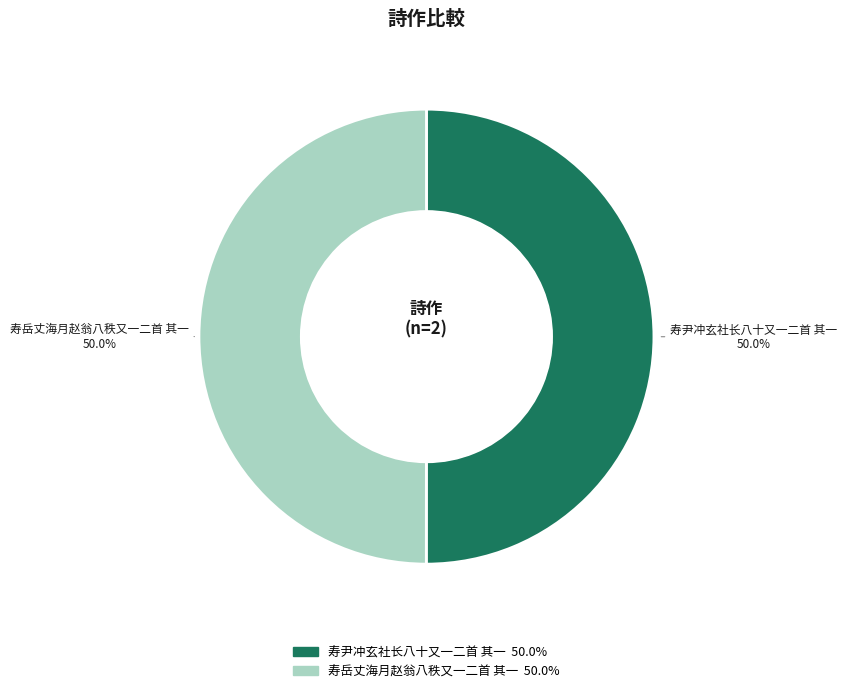

Approximately how many times larger is the value at 寿尹冲玄社长八十又一二首 其一 compared to 寿岳丈海月赵翁八秩又一二首 其一?

1.0